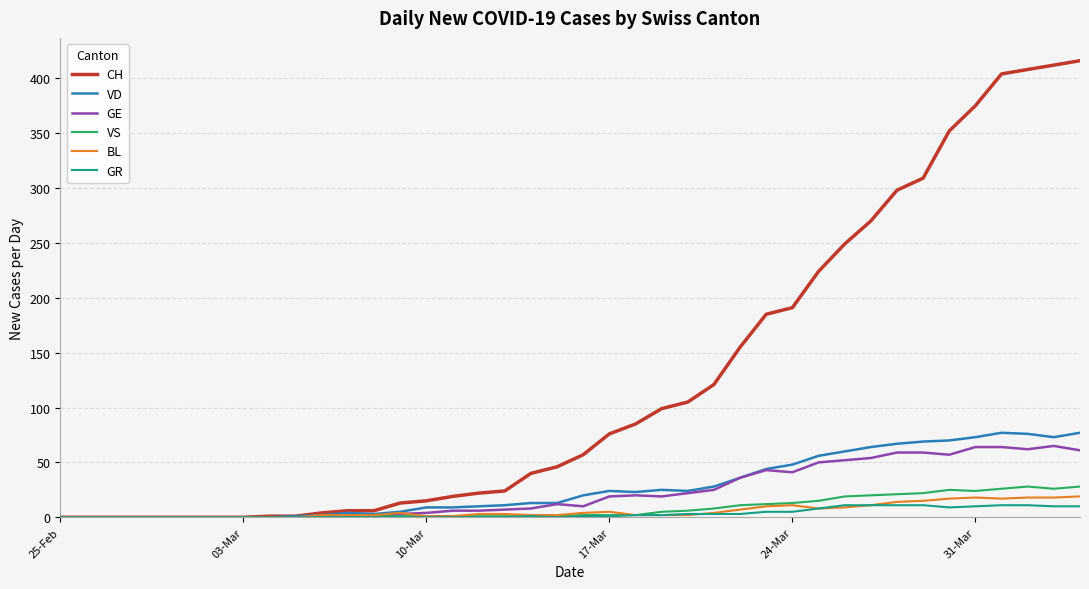

Which series has the largest total across all categories?

CH